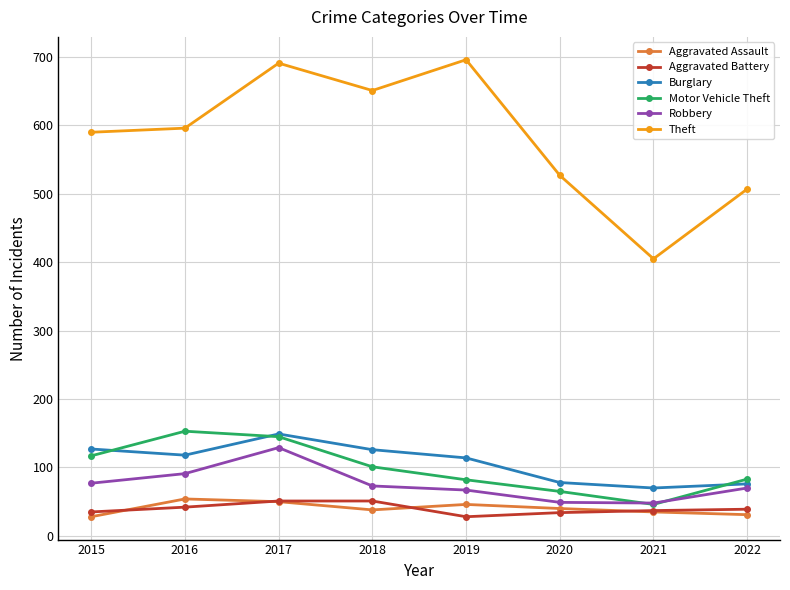

True or false: Theft and Robbery intersect in this chart.

False